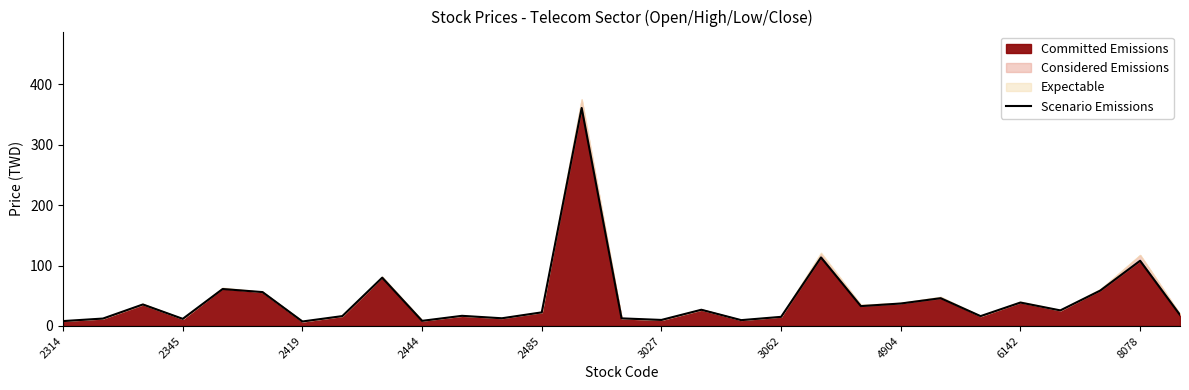

Does the chart have visible grid lines?

No